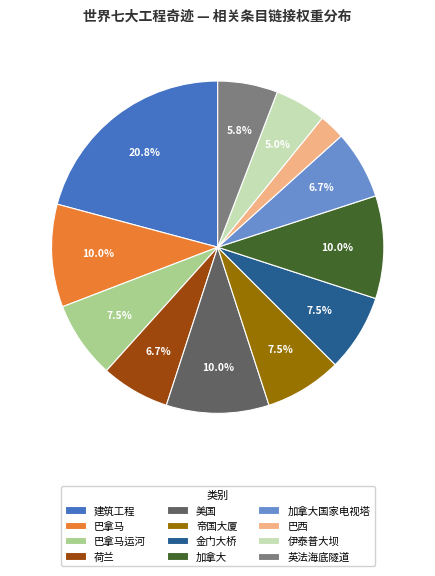

Does 加拿大 represent more than half of the total?

No